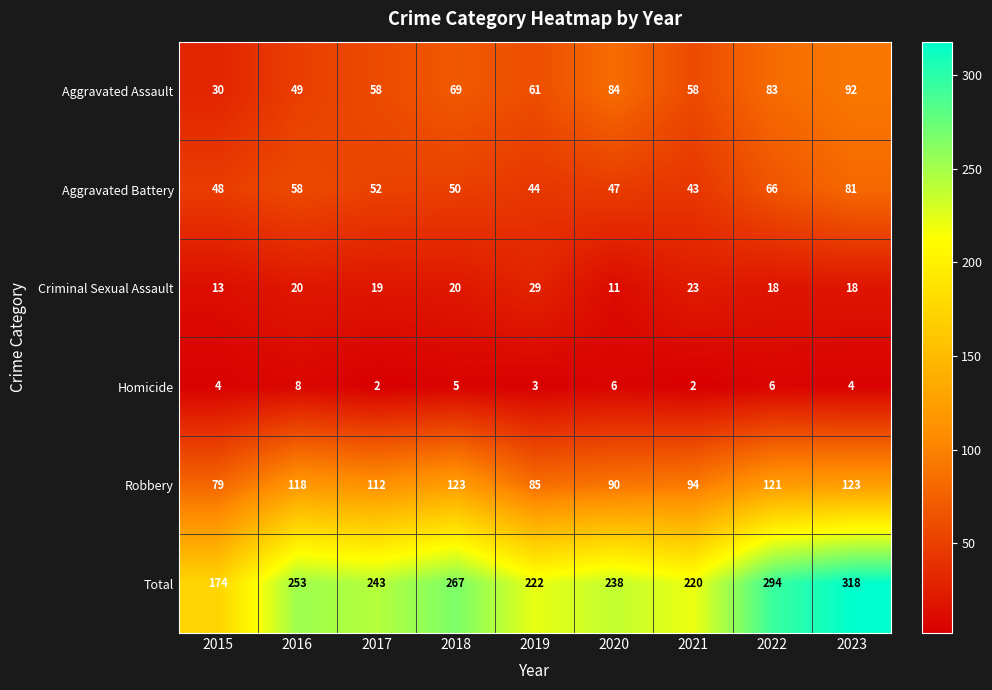

The Total series shows 243 at 2017. True or false?

True